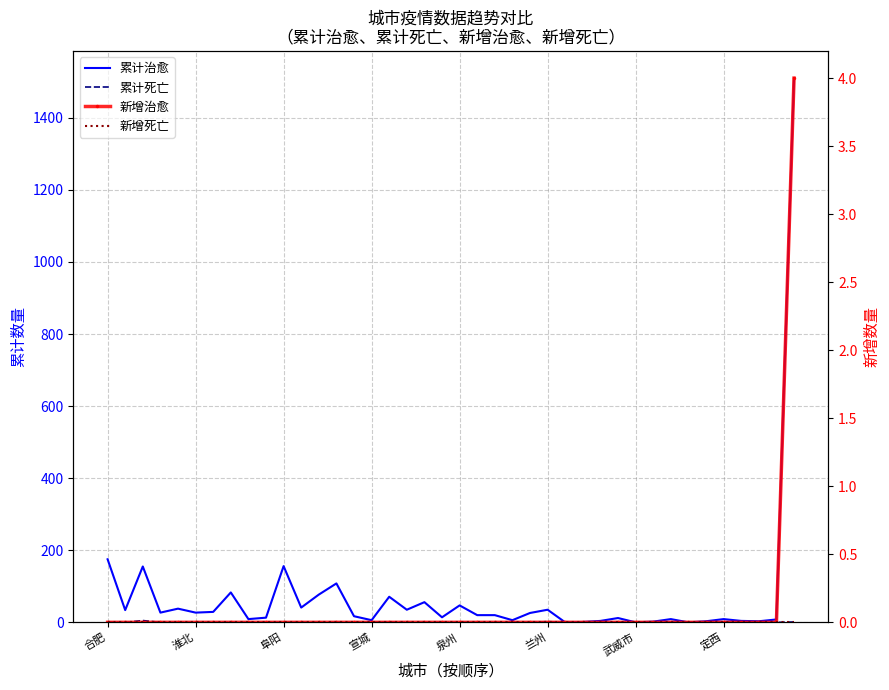

Which series has the widest spread of values?

累计治愈